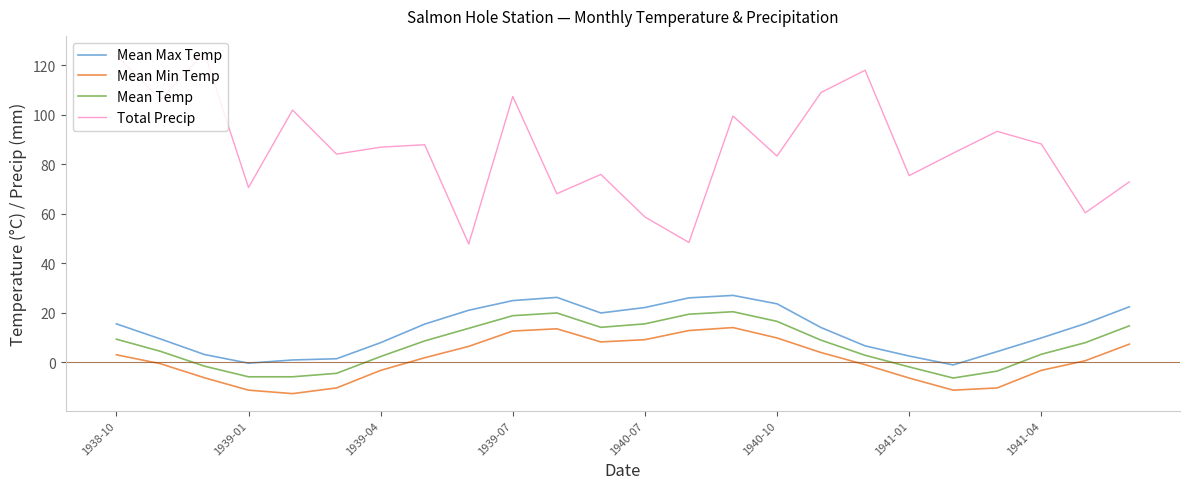

Which series has the largest total across all categories?

Total Precip